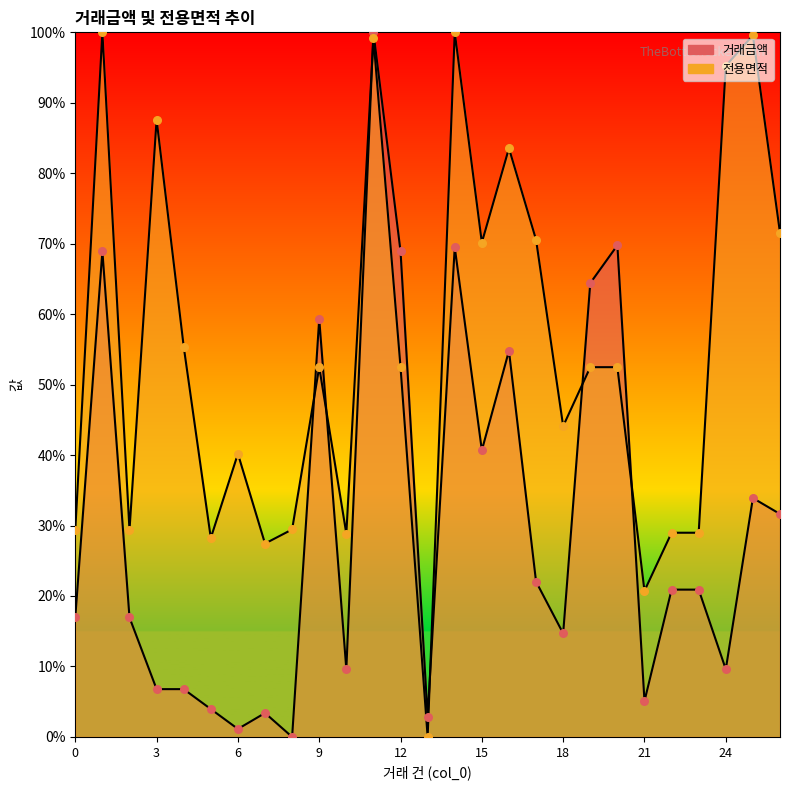

At how many categories does at least one series exceed 17?

26